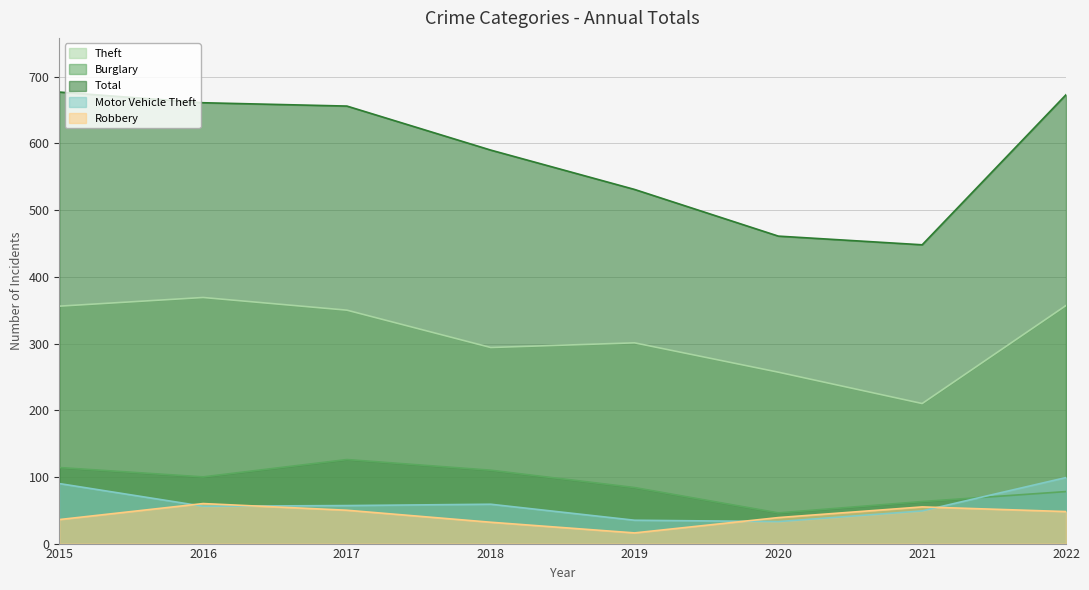

Which category has the lowest value in the Robbery series?

2019